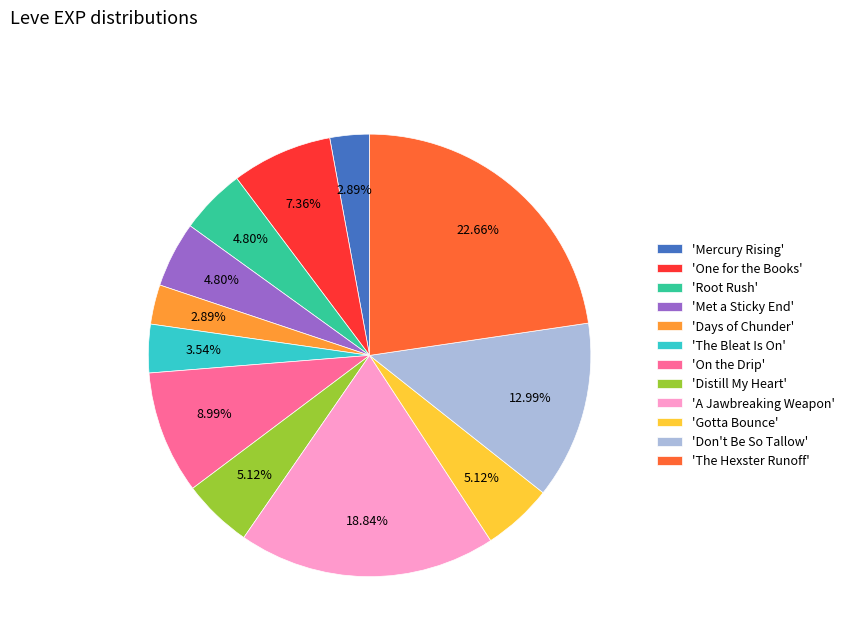

What is the largest slice in the pie chart?

'The Hexster Runoff'